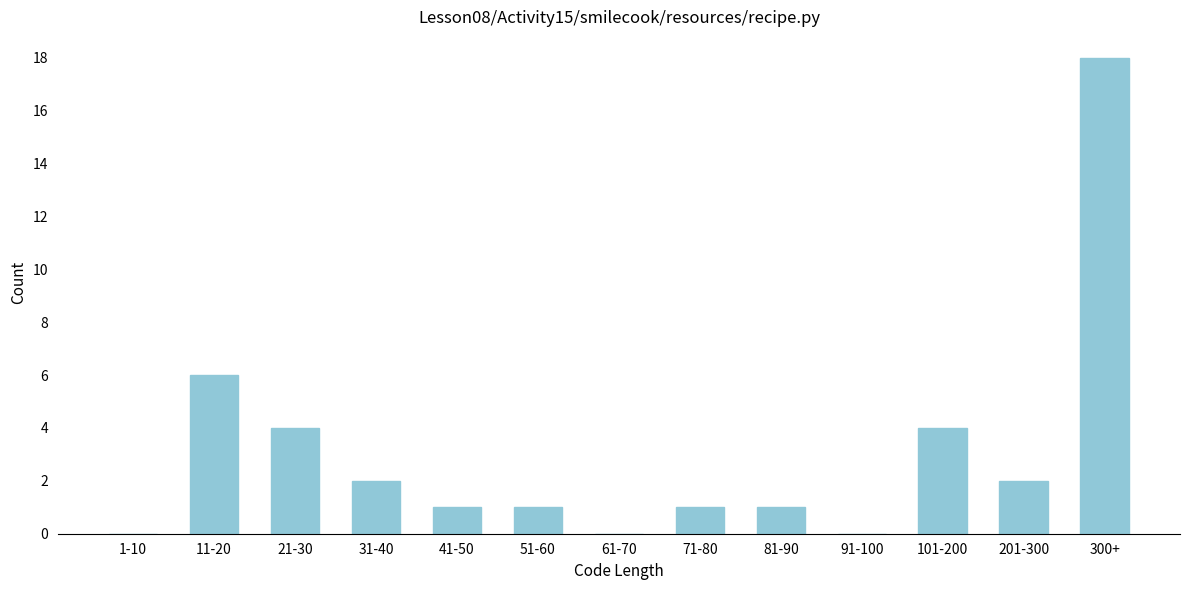

Reading left to right, transcribe all the data shown in this chart.

1-10=0	11-20=6	21-30=4	31-40=2	41-50=1	51-60=1	61-70=0	71-80=1	81-90=1	91-100=0	101-200=4	201-300=2	300+=18